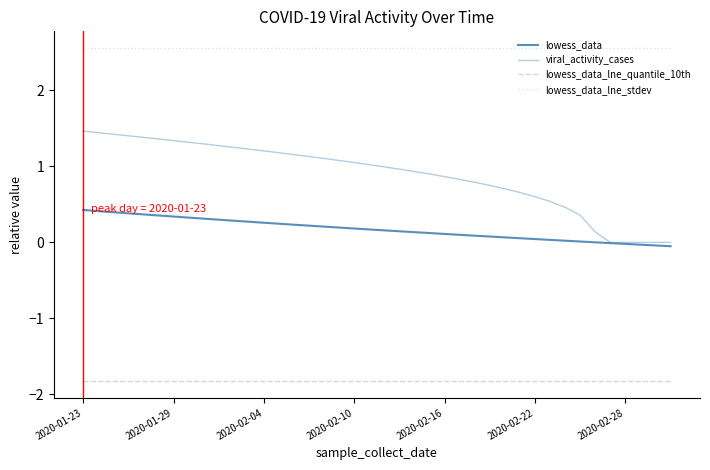

Does the chart display data point markers on the line(s)?

No